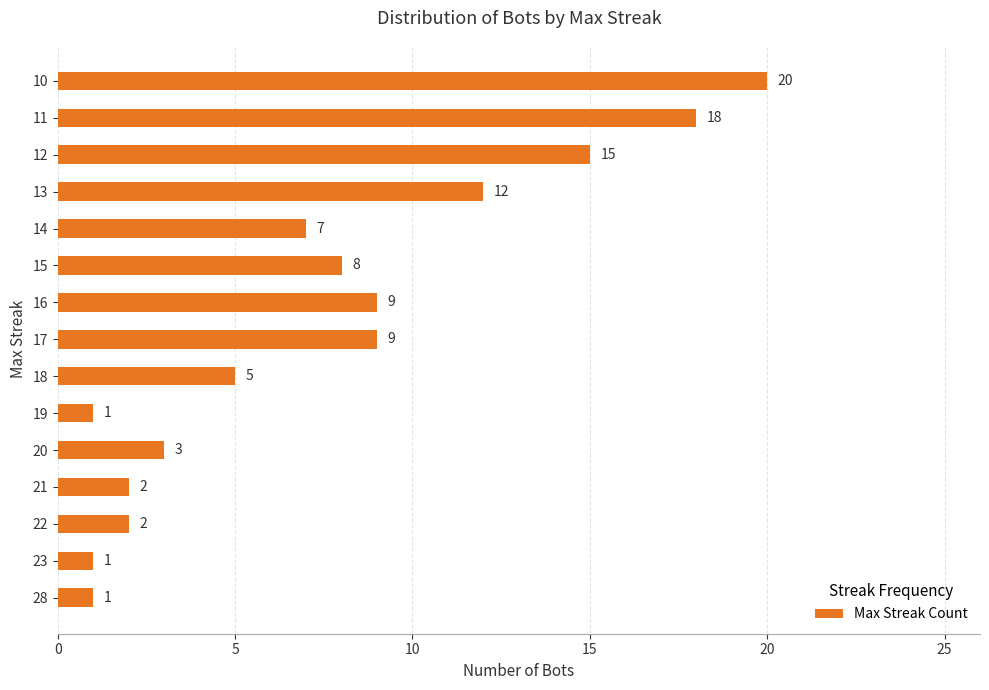

What is the difference between the values at 22 and 11?

16